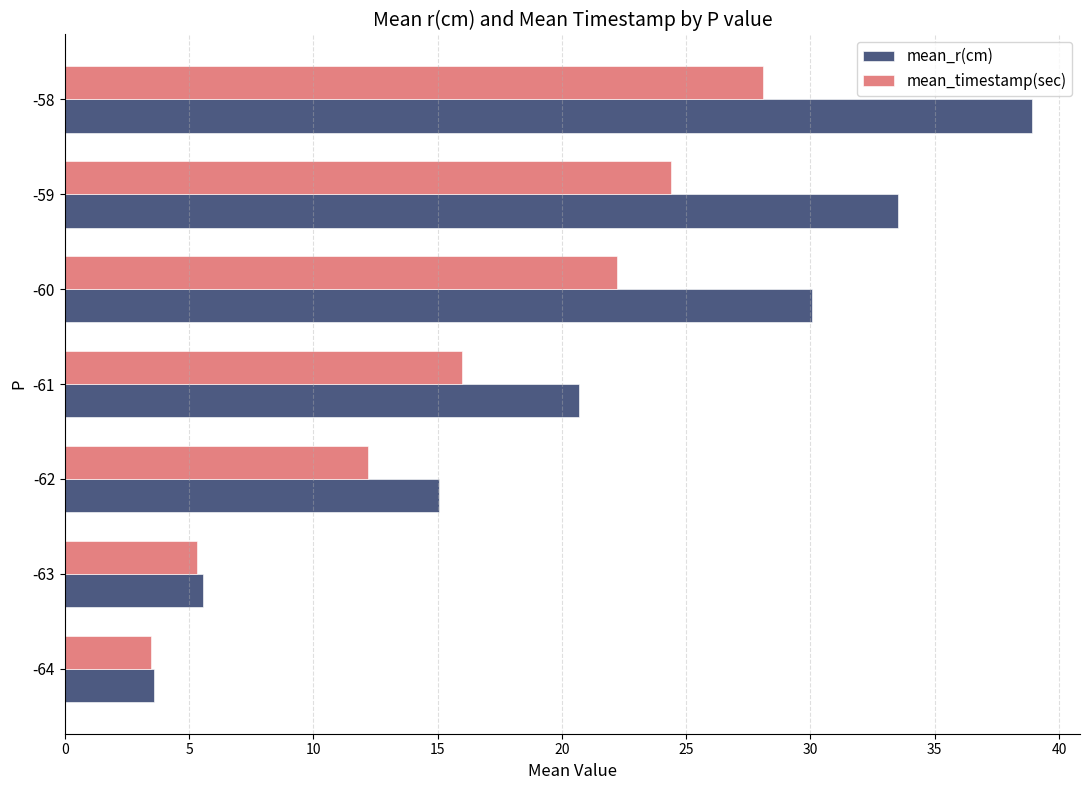

Which series has the largest range (max minus min)?

mean_r(cm)